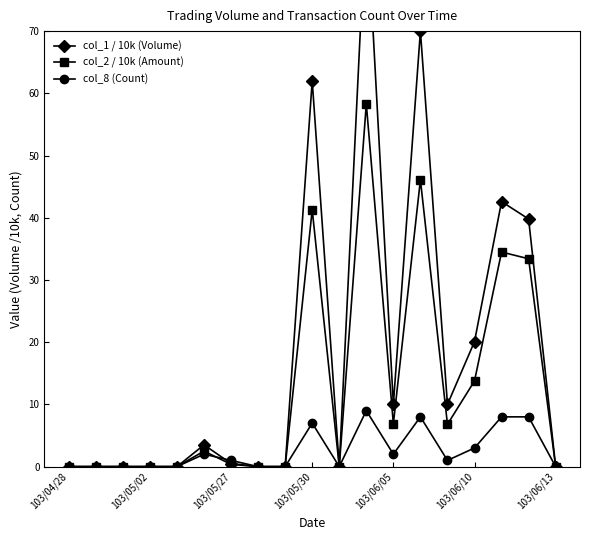

What is the highest value of the col_8 (Count) series?

9.0